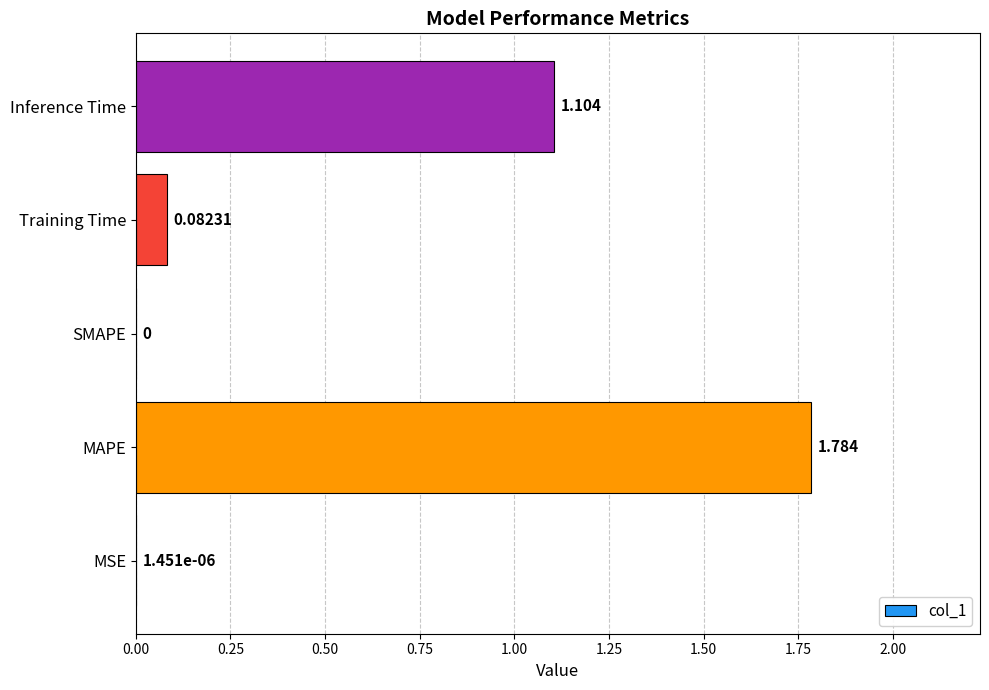

At which category does the chart reach its peak across all series?

MAPE